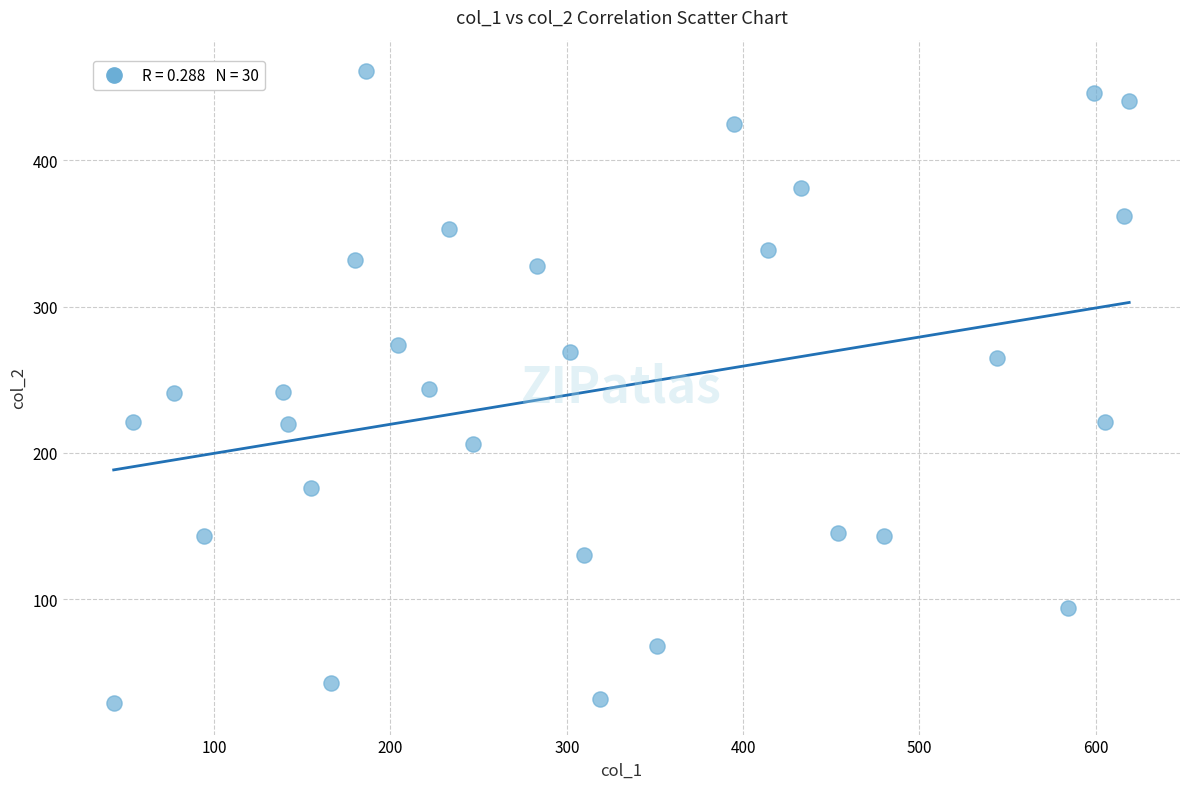

What is the range of Y values (max minus min)?

432